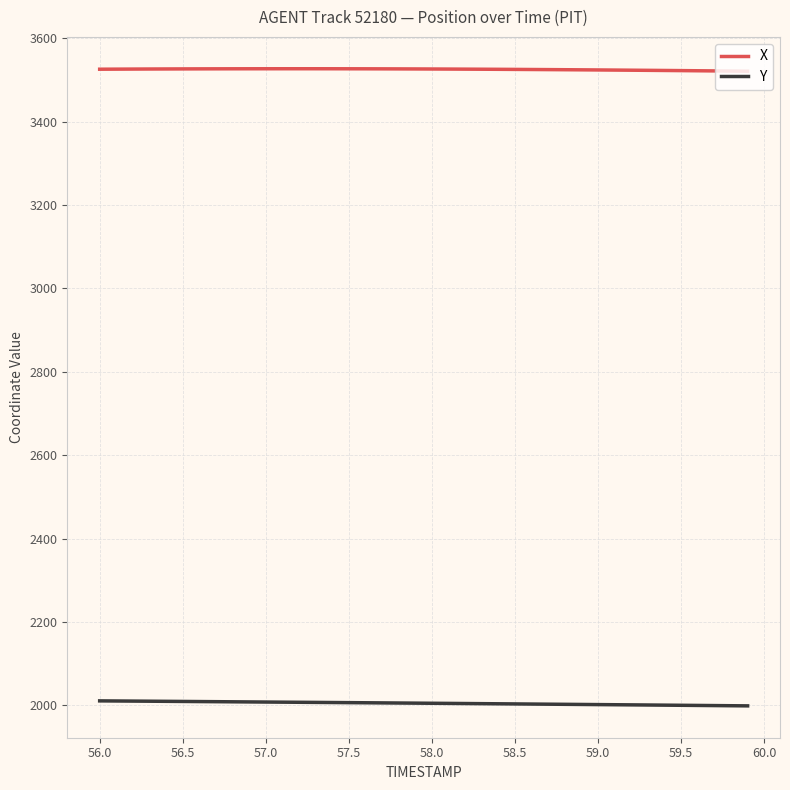

True or false: Y and X intersect in this chart.

False